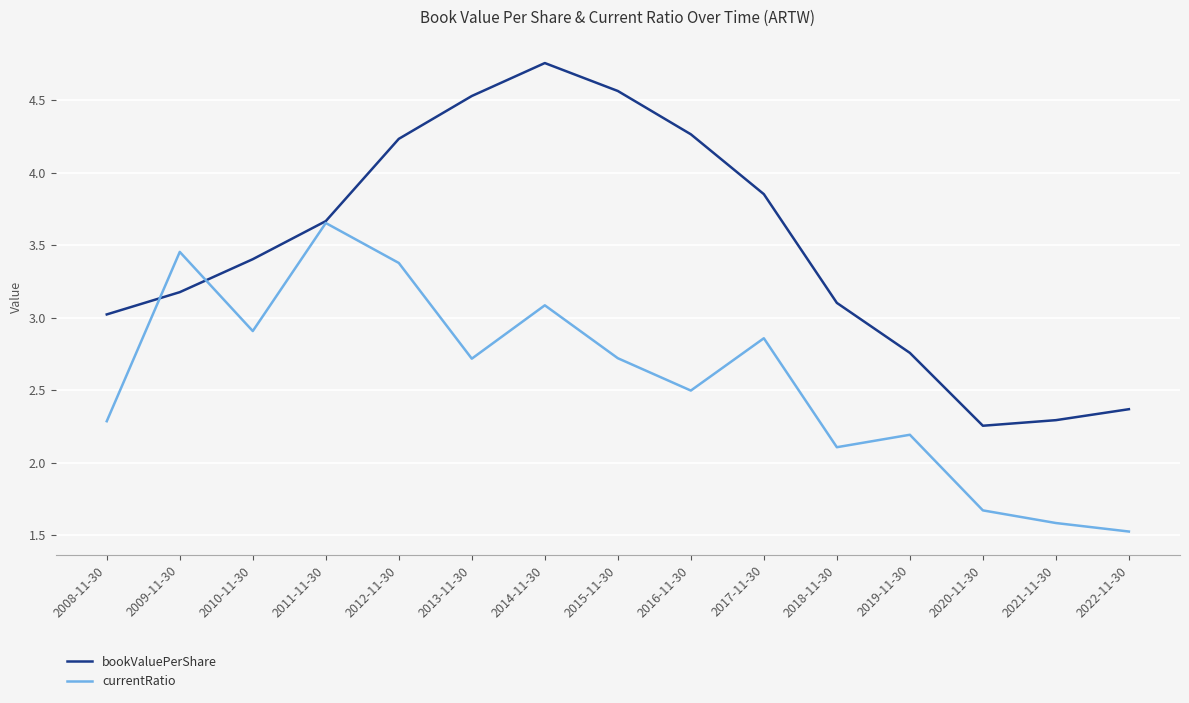

What is the difference between the bookValuePerShare values at 2020-11-30 and 2012-11-30?

2.0